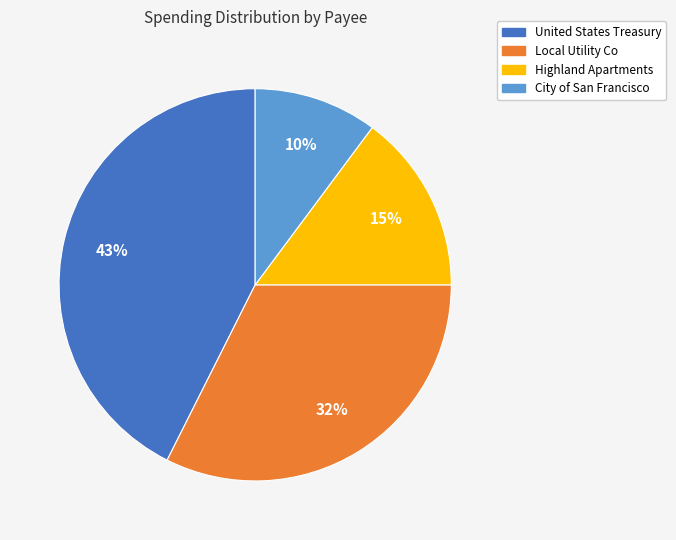

Count the number of slices in the pie.

4